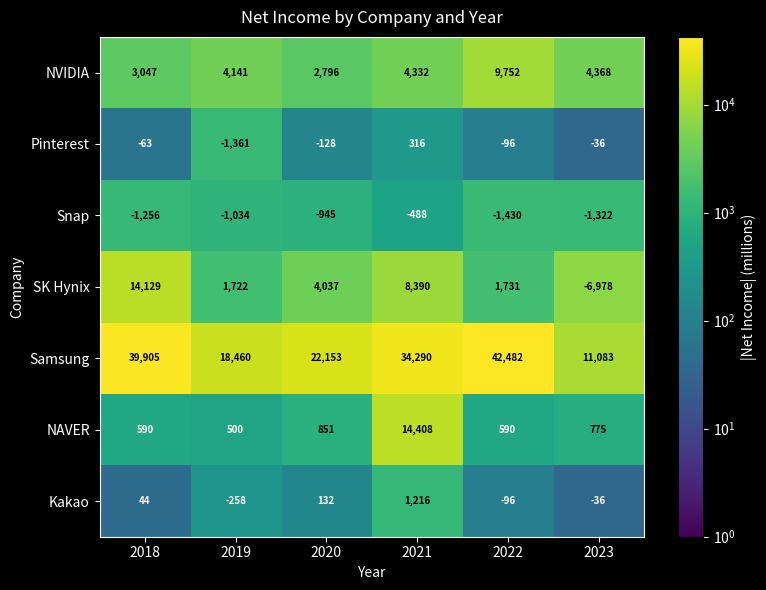

At which category is the sum across all series the highest?

2021